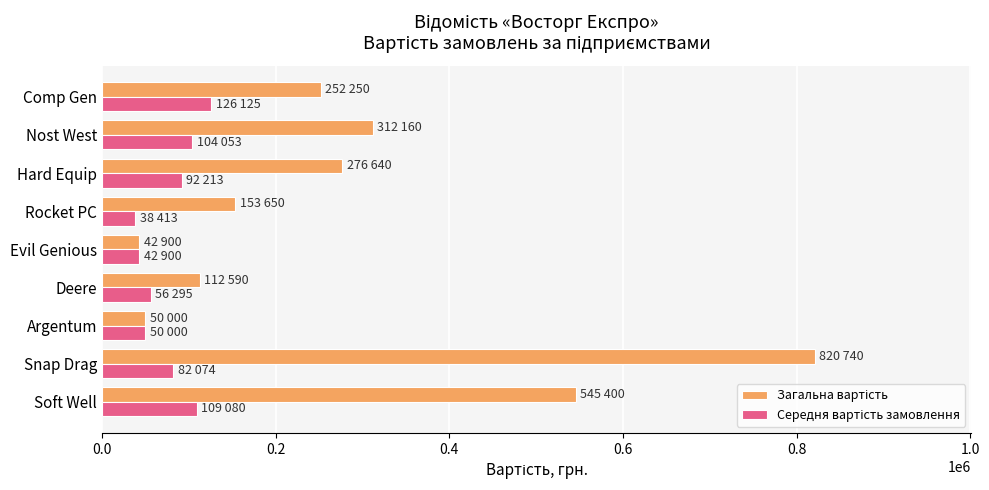

What is the total value across all series at Deere?

168885